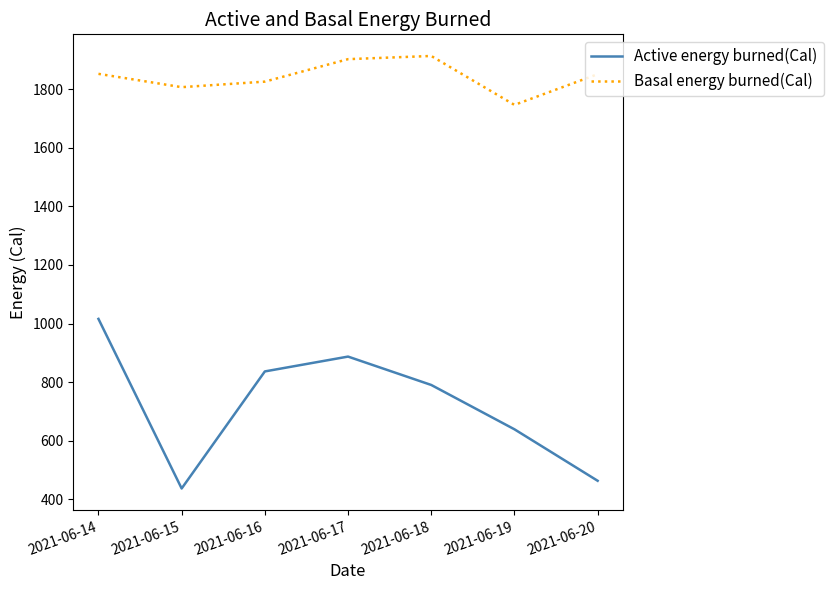

The Active energy burned(Cal) series shows 167.1 at 2021-06-20. True or false?

False